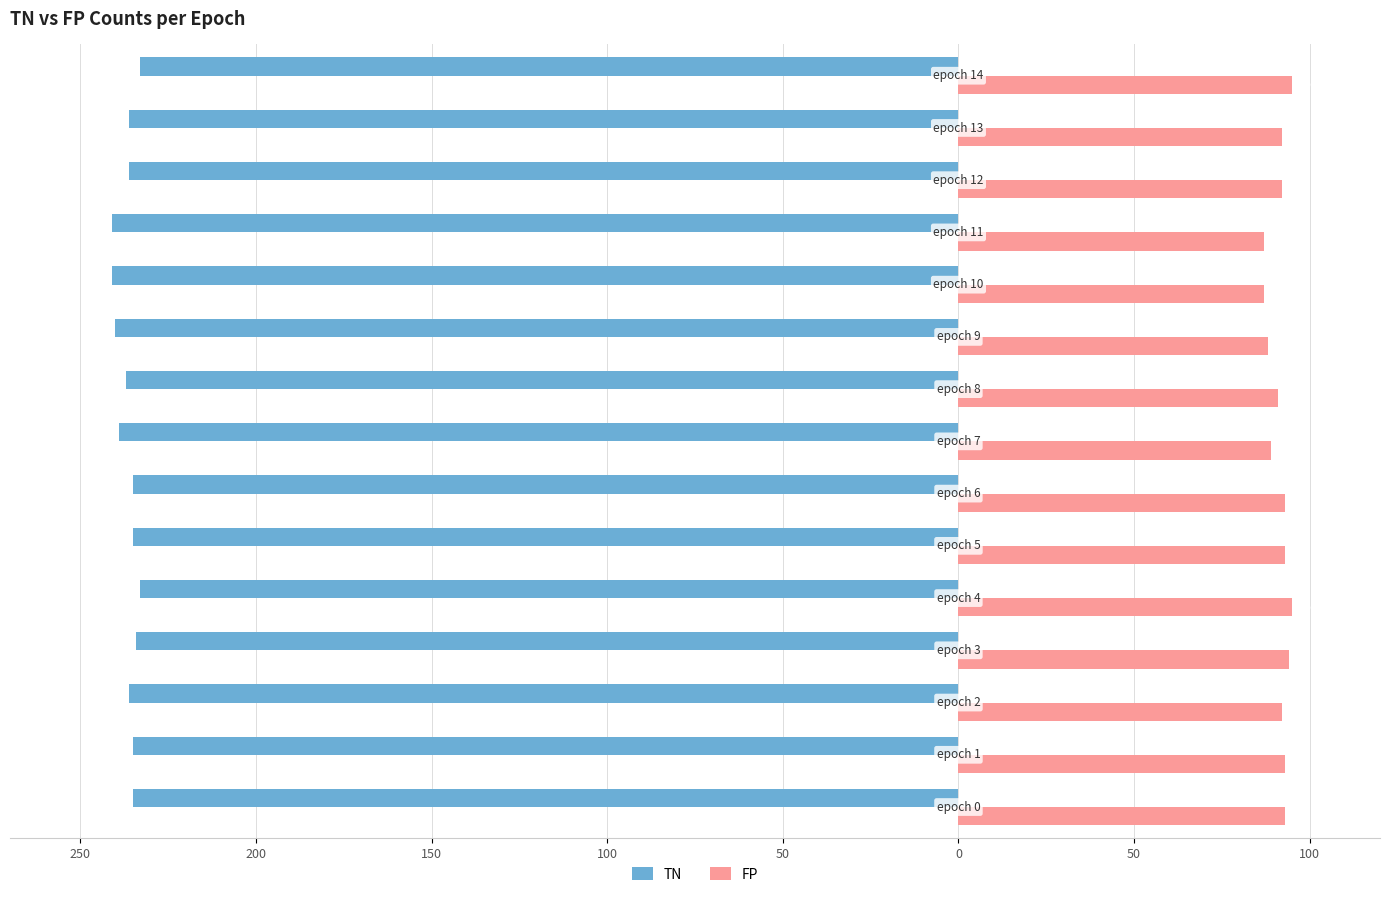

What is the highest value of the TN series?

-233